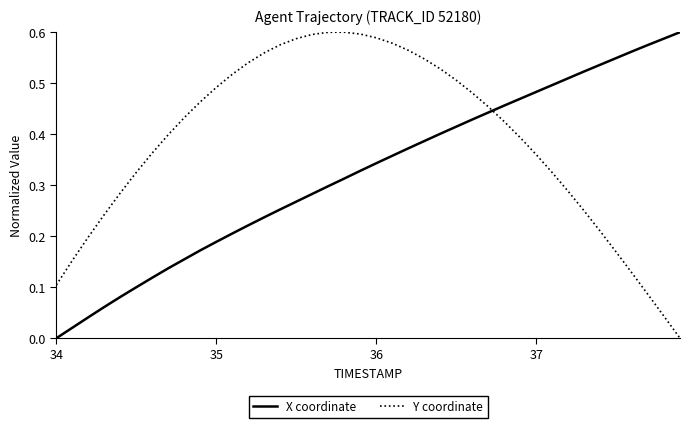

Which series has the largest total across all categories?

Y coordinate